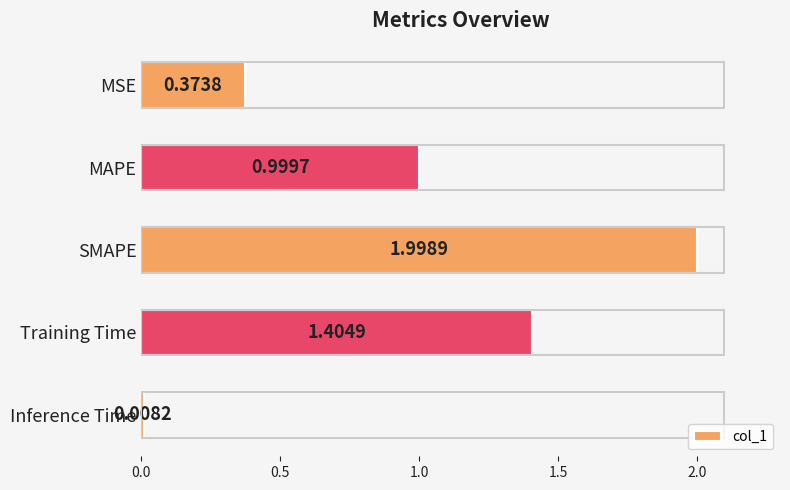

What is the label of the 4th bar from the top?

Training Time